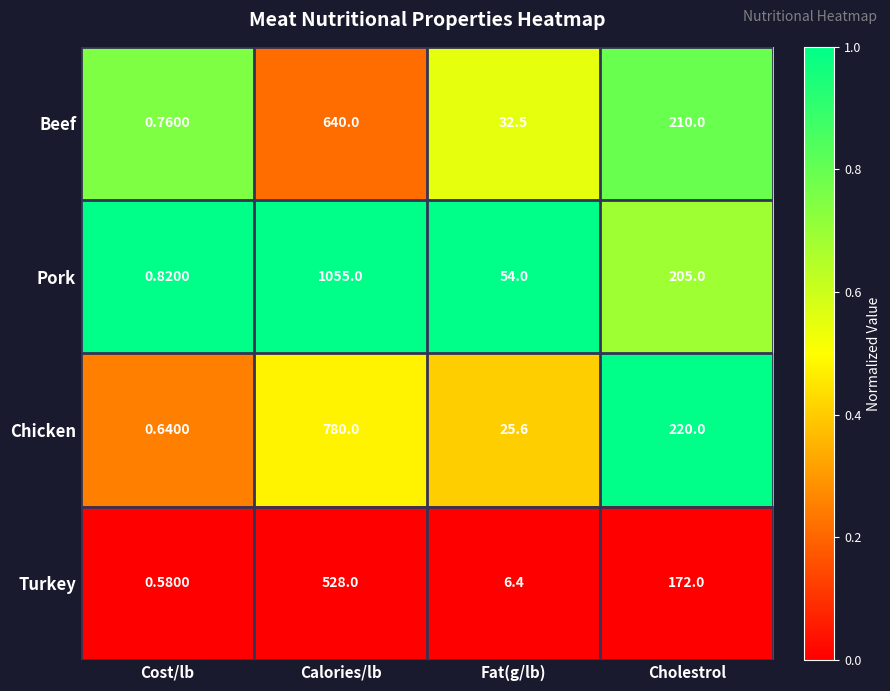

At how many categories does at least one series exceed 0?

4